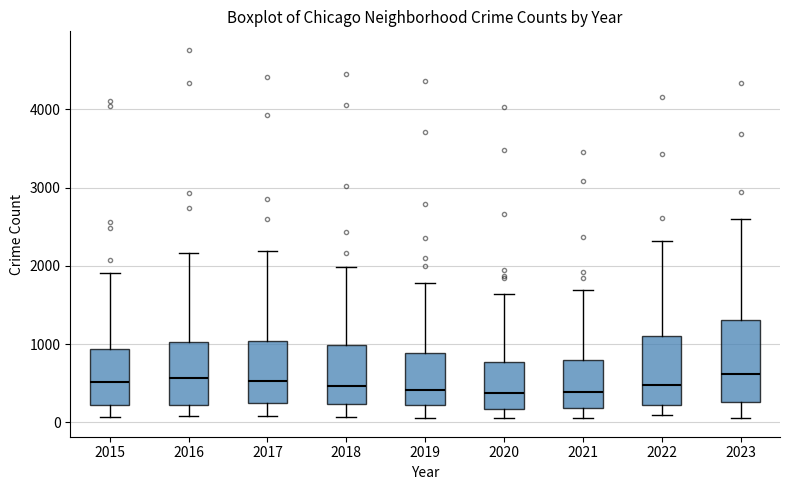

Where does the median line of the box at x = 2016 sit on the y-axis? The values are not printed on the chart, so give them approximately, as read against the axis.

600